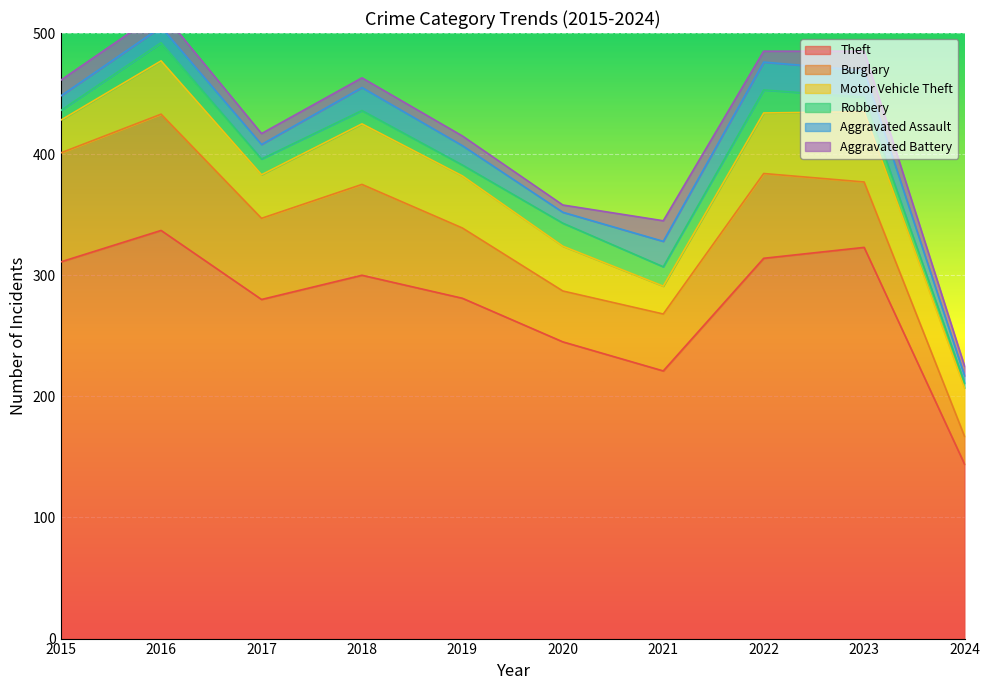

What is the sum of the Robbery values at 2016 and 2021?

31